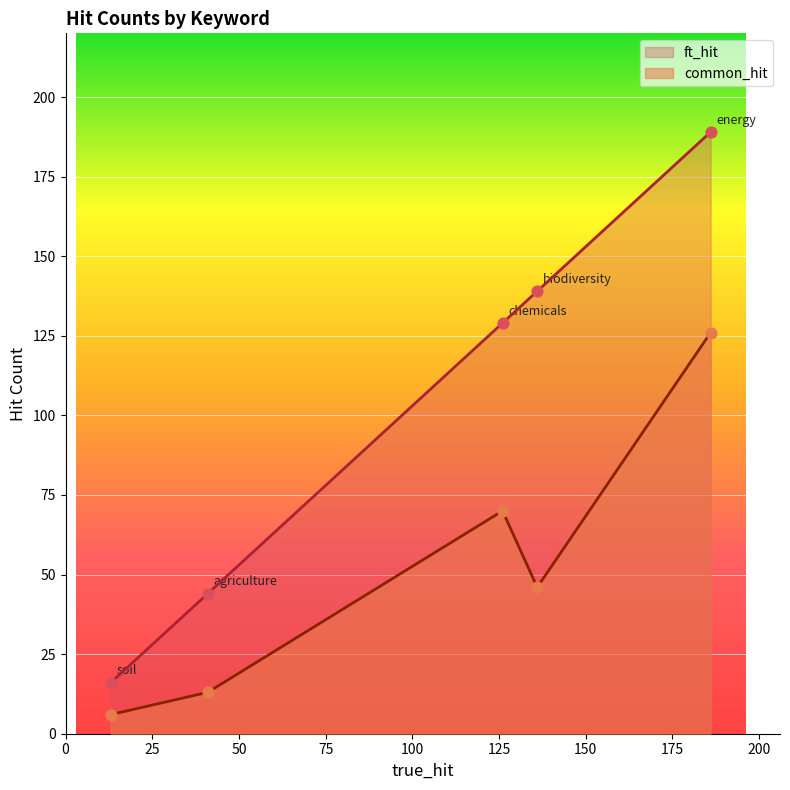

At which category is the sum across all series the highest?

energy